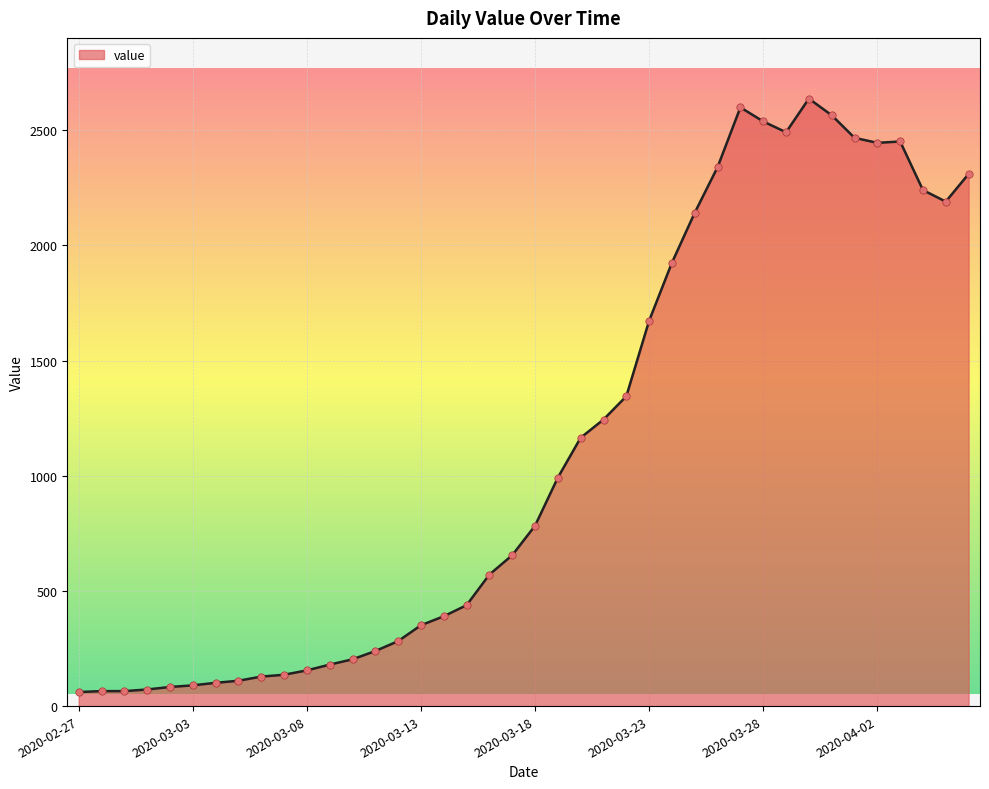

What is the difference between the maximum and minimum values?

2576